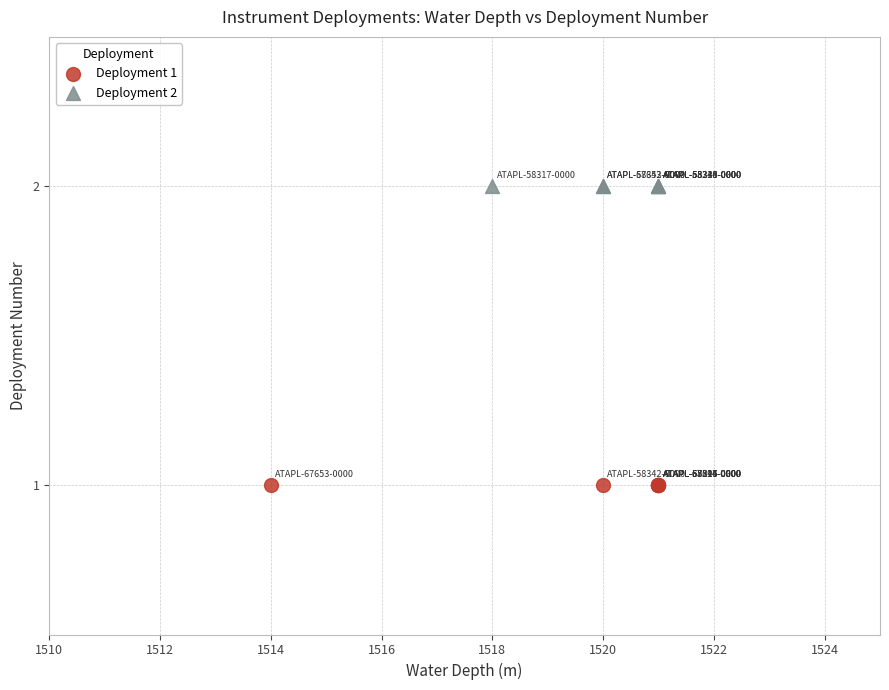

Which series contains the lowest Y value?

Deployment 1